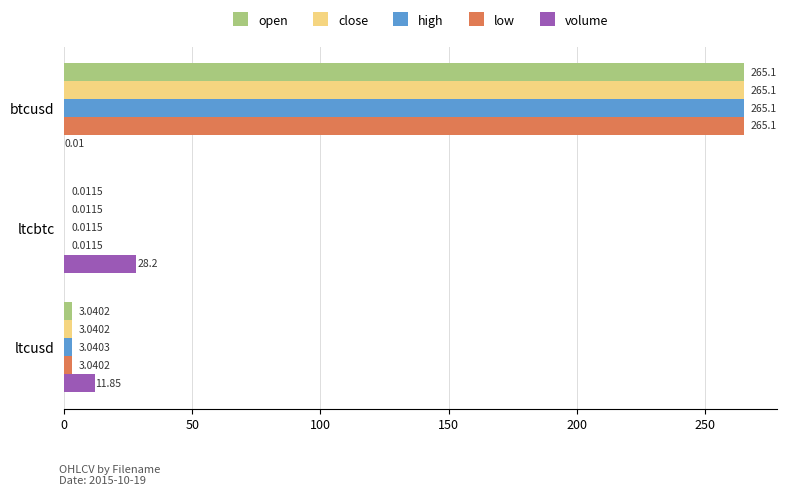

Between ltcbtc and ltcusd, which series saw the biggest shift?

volume